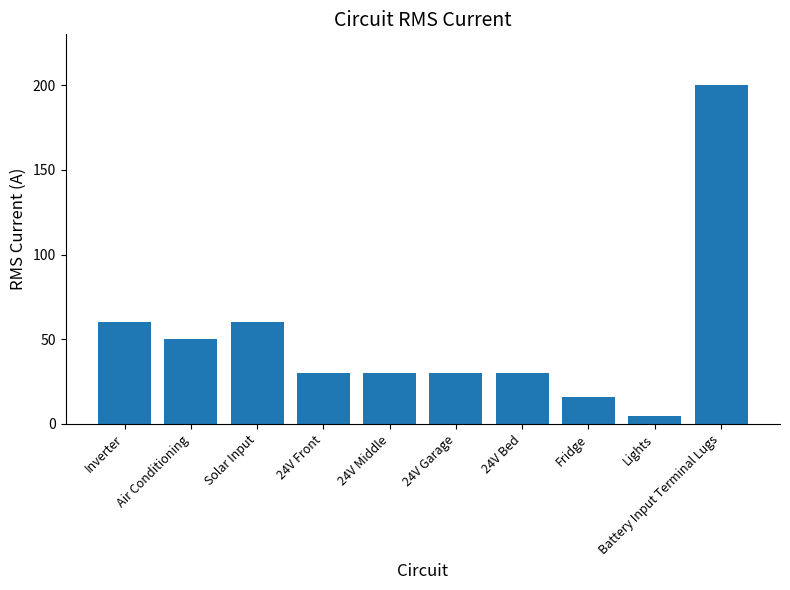

What is the label of the 10th bar from the left?

Battery Input Terminal Lugs